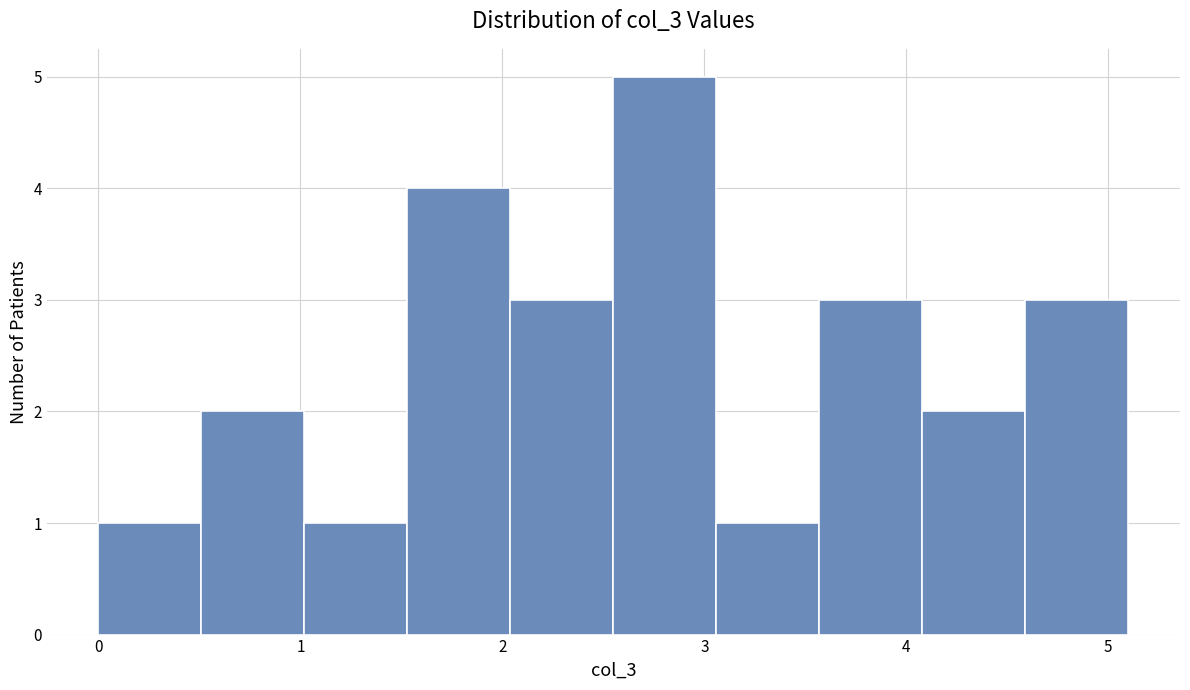

What is the height of the bar covering 3.06 to 3.57 on the x-axis? Neither the bar edges nor the heights are printed on the chart, so give them approximately, as read against the axes.

1